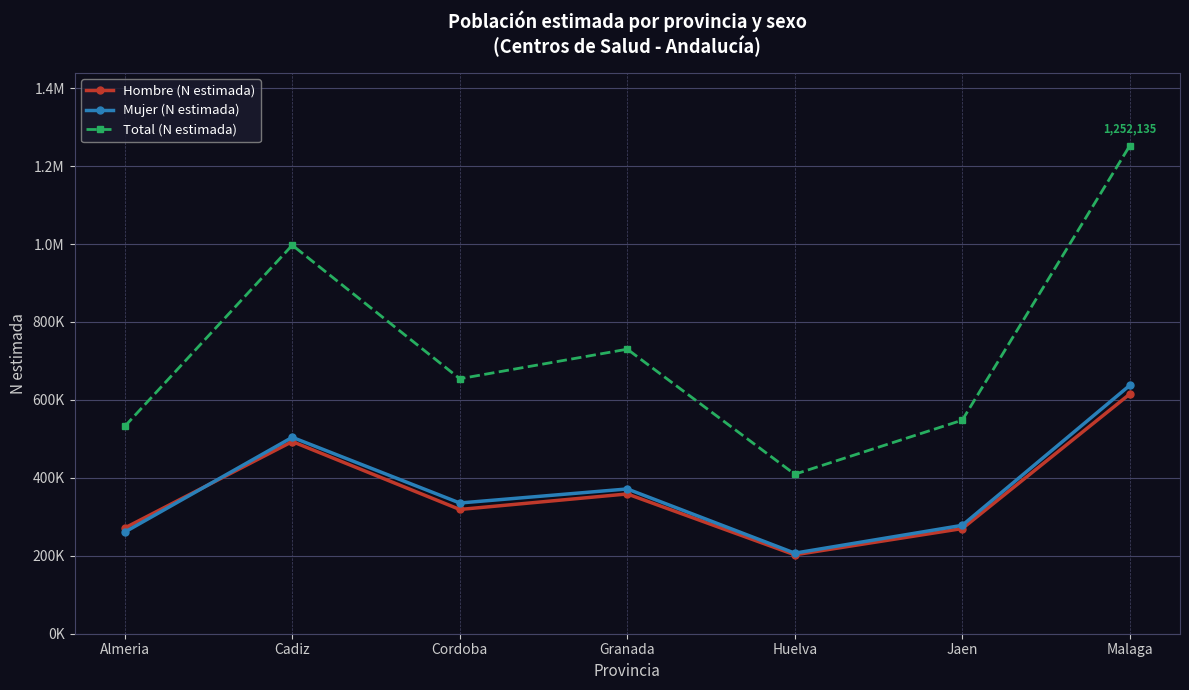

What is the value of the Total (N estimada) point at the 7th from the left?

1252135